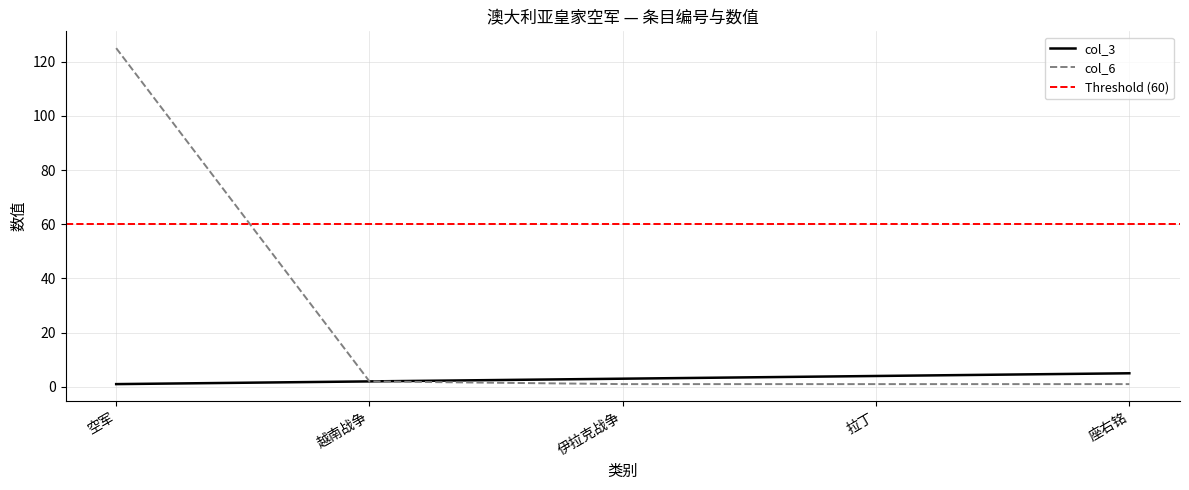

Where is col_3 nearest to the value 3?

伊拉克战争